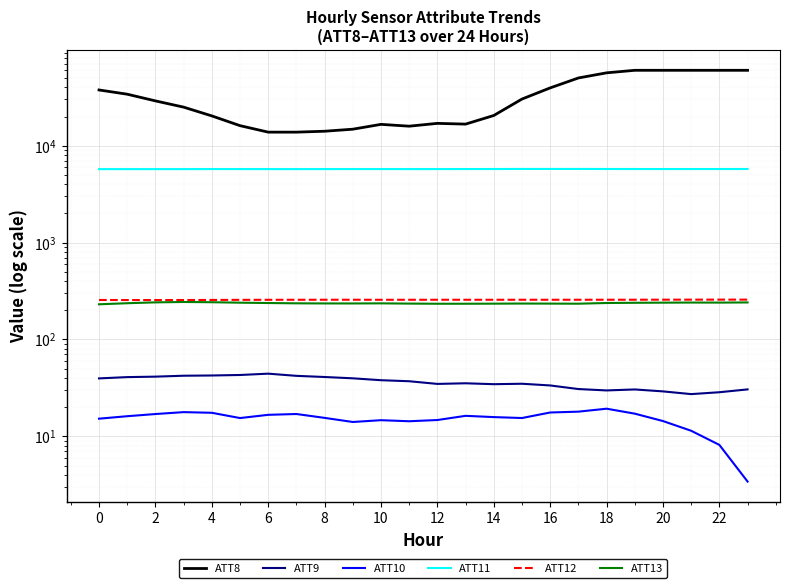

List the series in order of their peak value, lowest first.

ATT10, ATT9, ATT13, ATT12, ATT11, ATT8